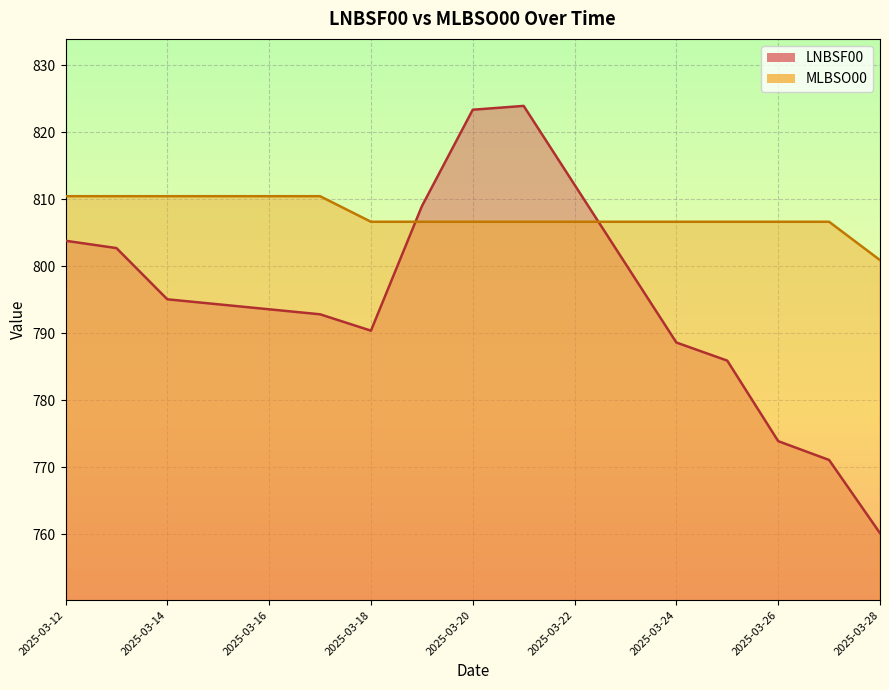

Which series has the widest spread of values?

LNBSF00